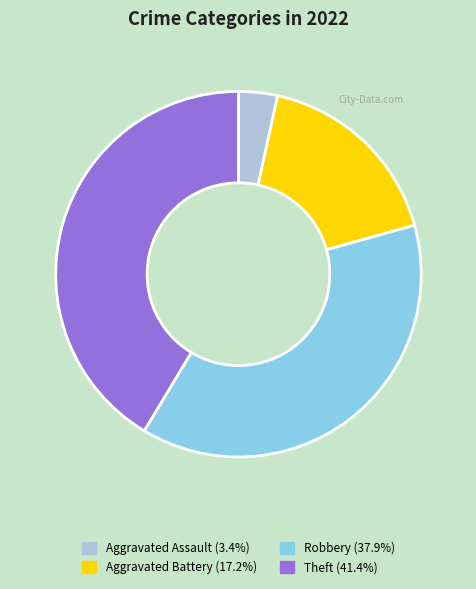

Does any single category account for the majority?

No